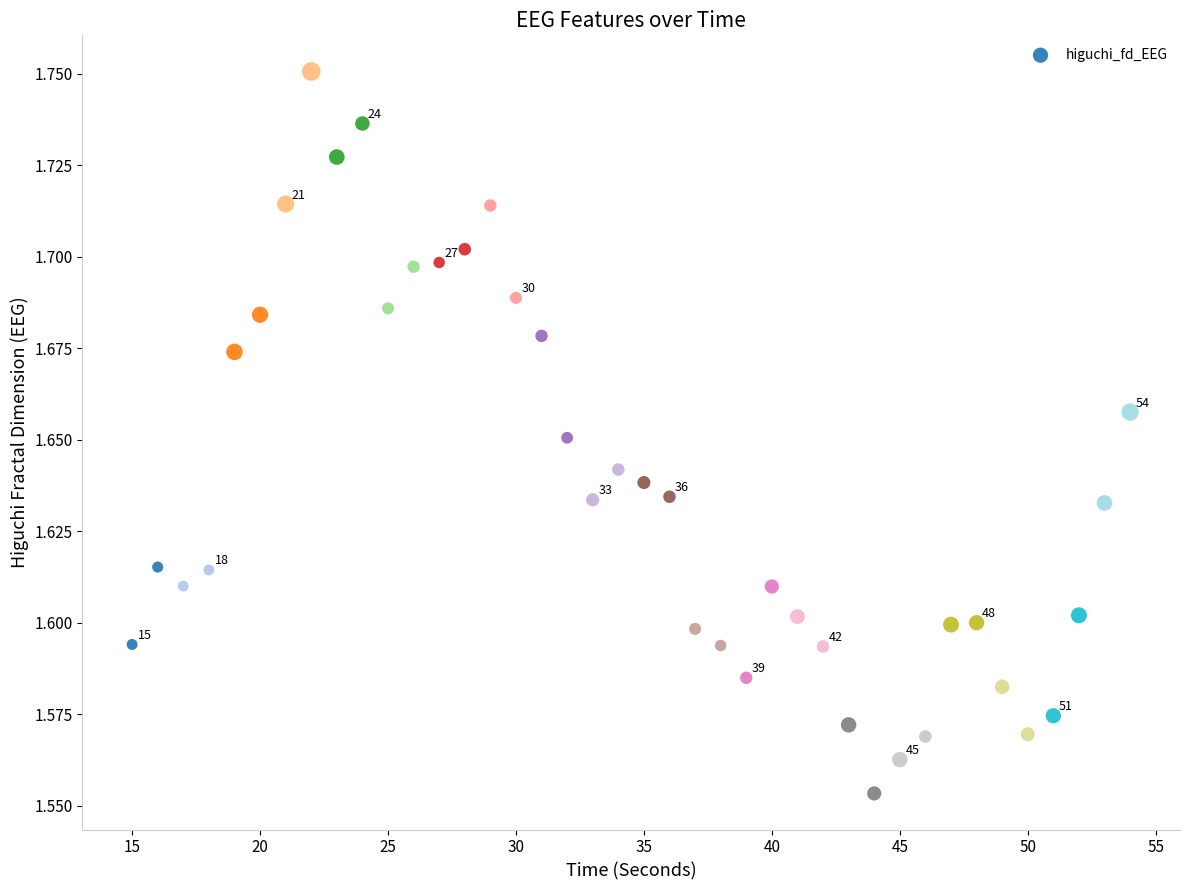

What is the range of X values (max minus min)?

39.0